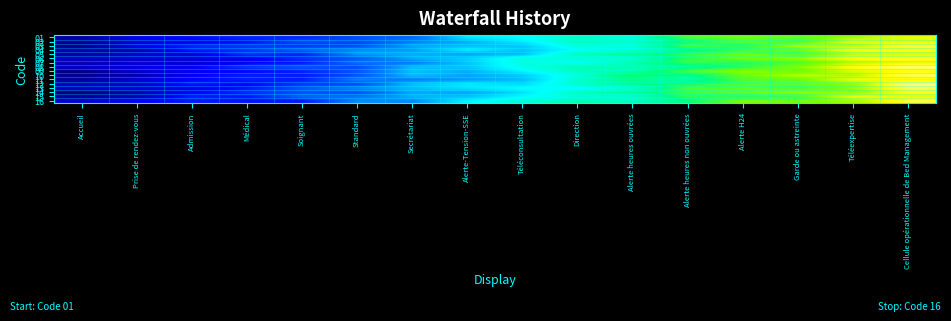

Which label corresponds to the largest value in the chart?

Cellule opérationnelle de Bed Management